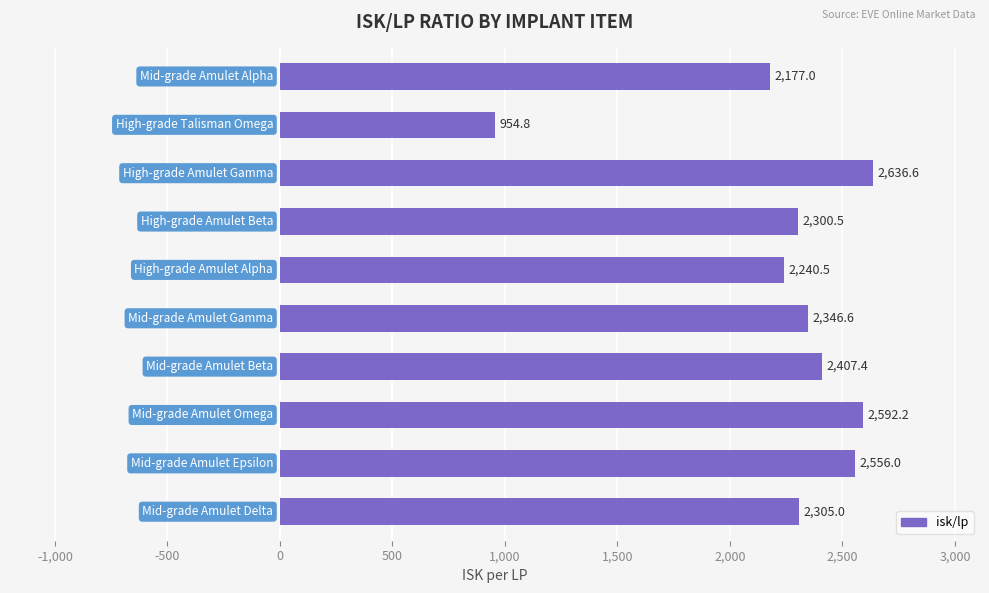

What is the maximum value shown in the chart?

2636.6